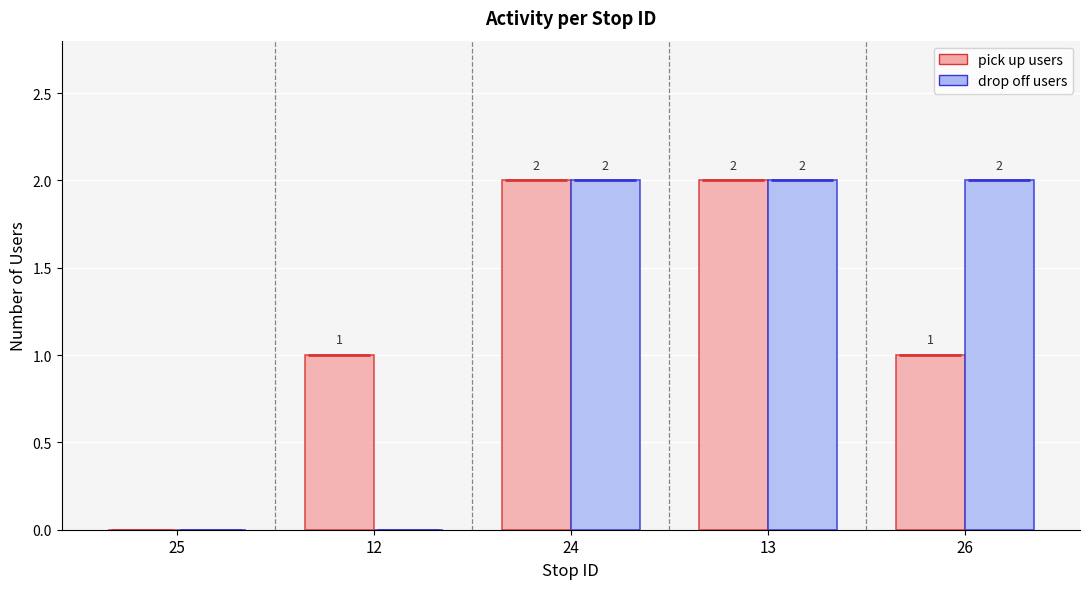

Reading right to left, transcribe all the data shown in this chart.

pick up users: 26=1	13=2	24=2	12=1	25=0
drop off users: 26=2	13=2	24=2	12=0	25=0